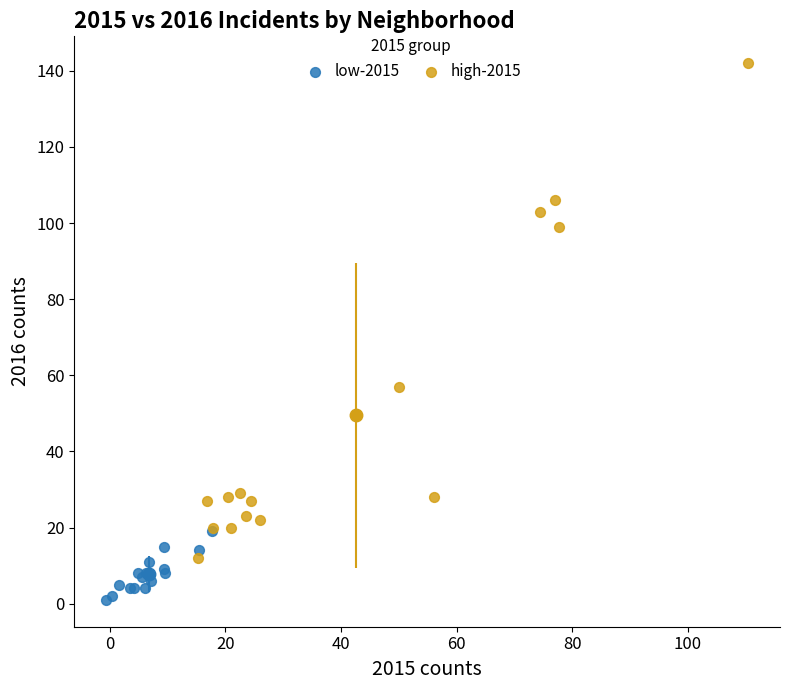

What are all the series names shown in the legend?

low-2015, high-2015